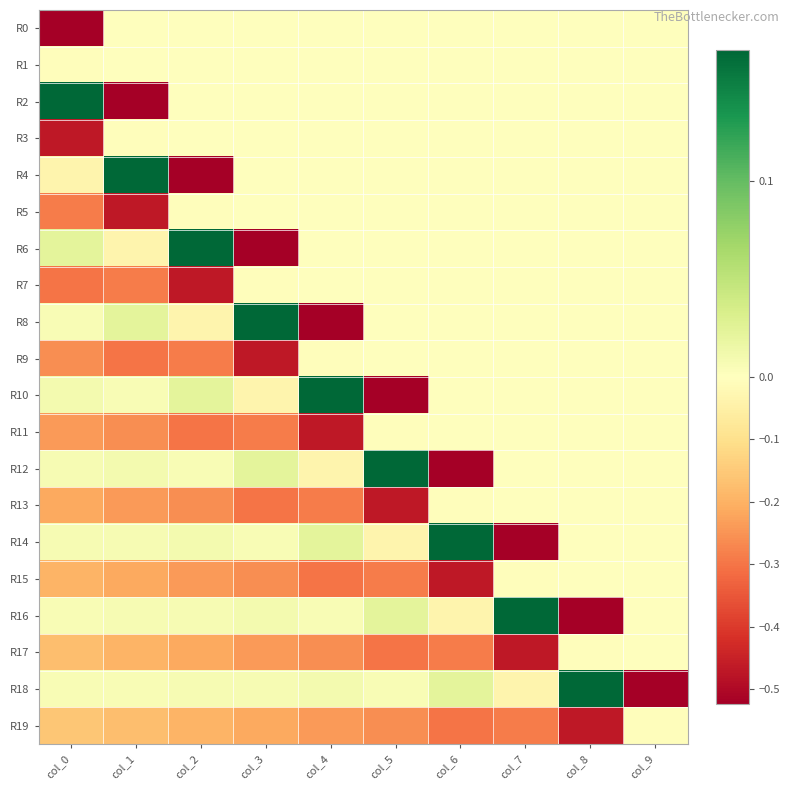

At how many categories does at least one series exceed 0?

9